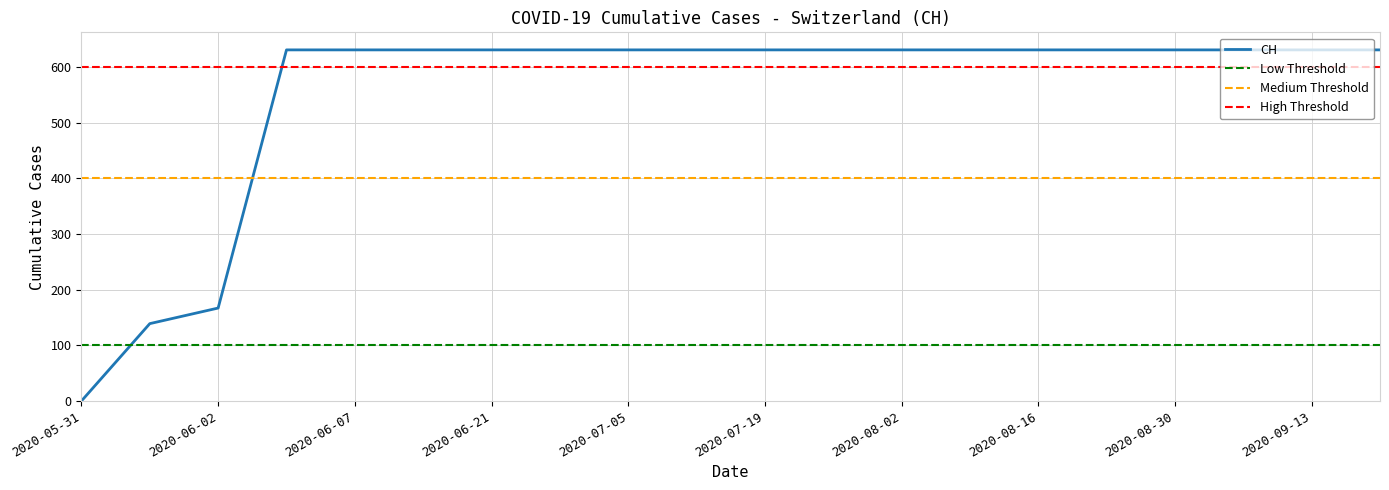

Is it true that the value at 2020-07-12 is 631?

True